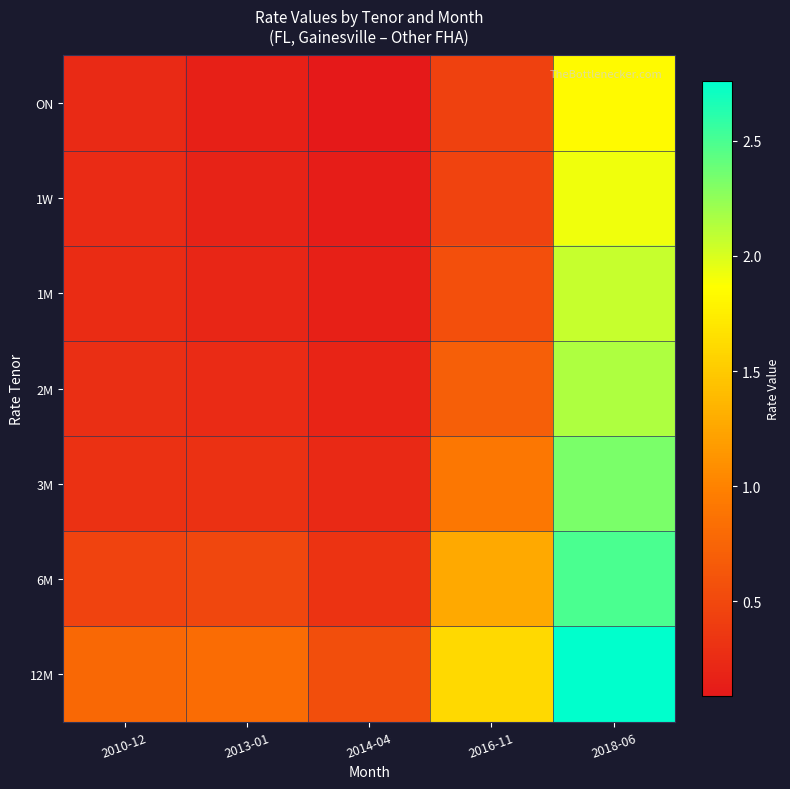

How many series are shown in this chart?

7